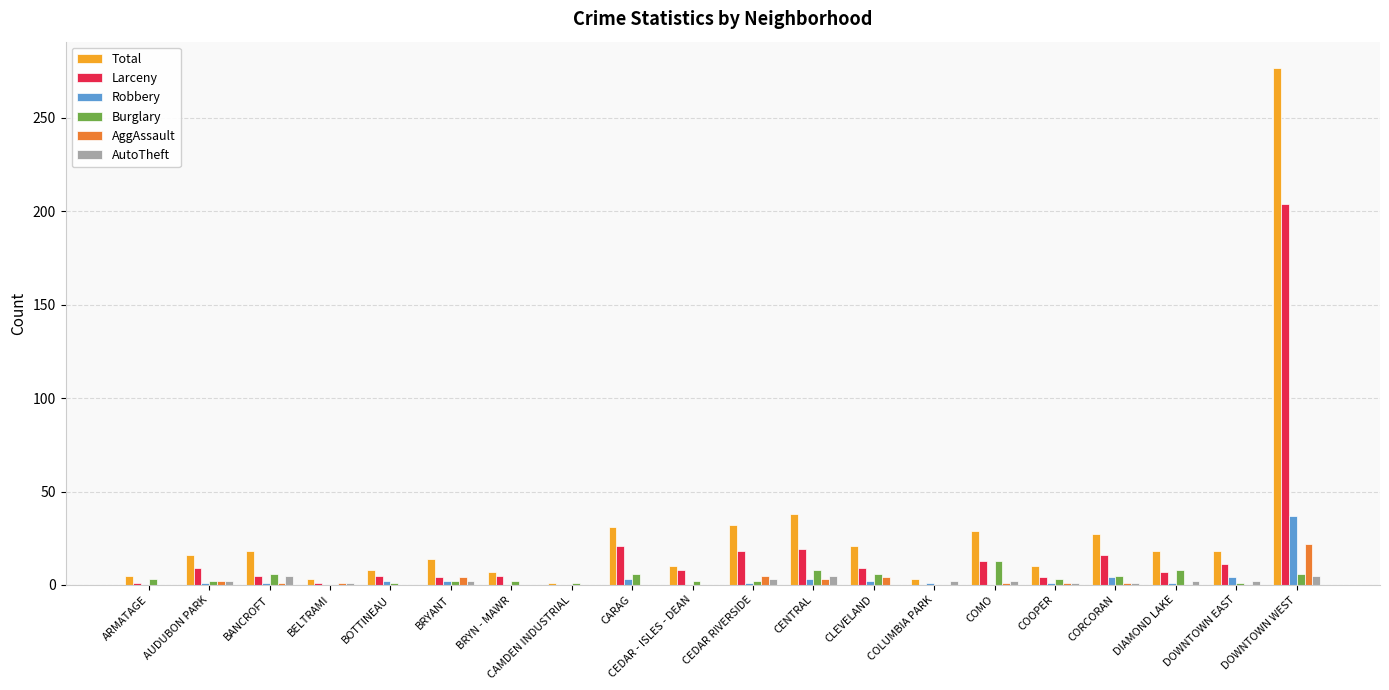

Which series has the largest range (max minus min)?

Total